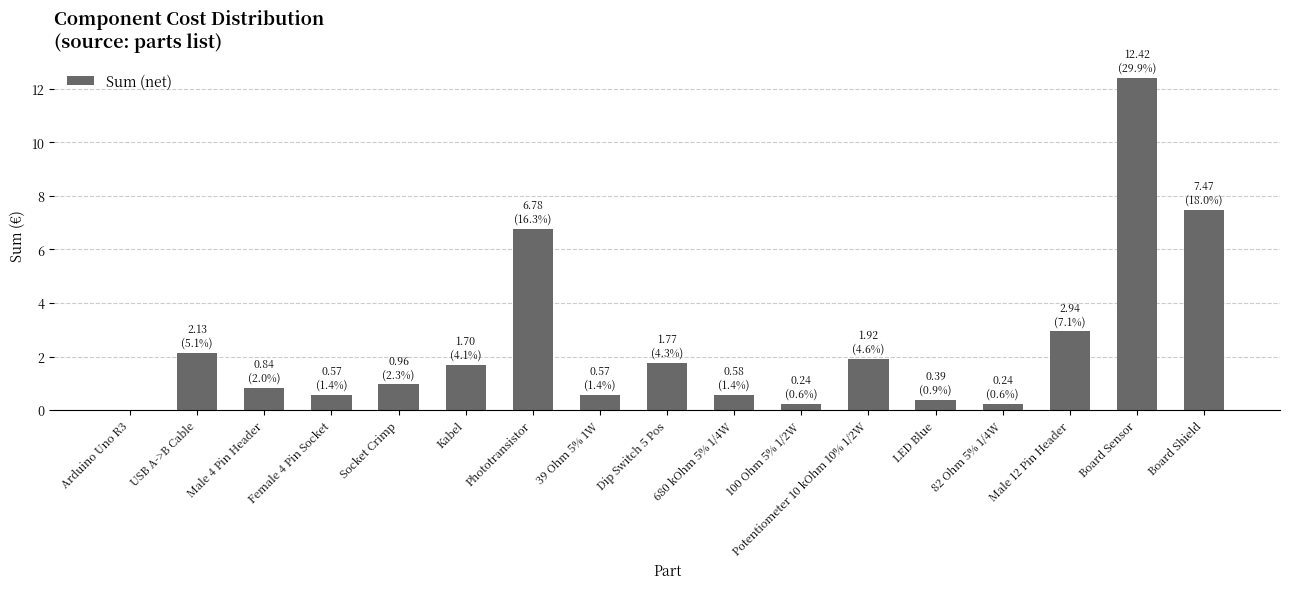

Is it true that the value at Socket Crimp is 1.6?

False